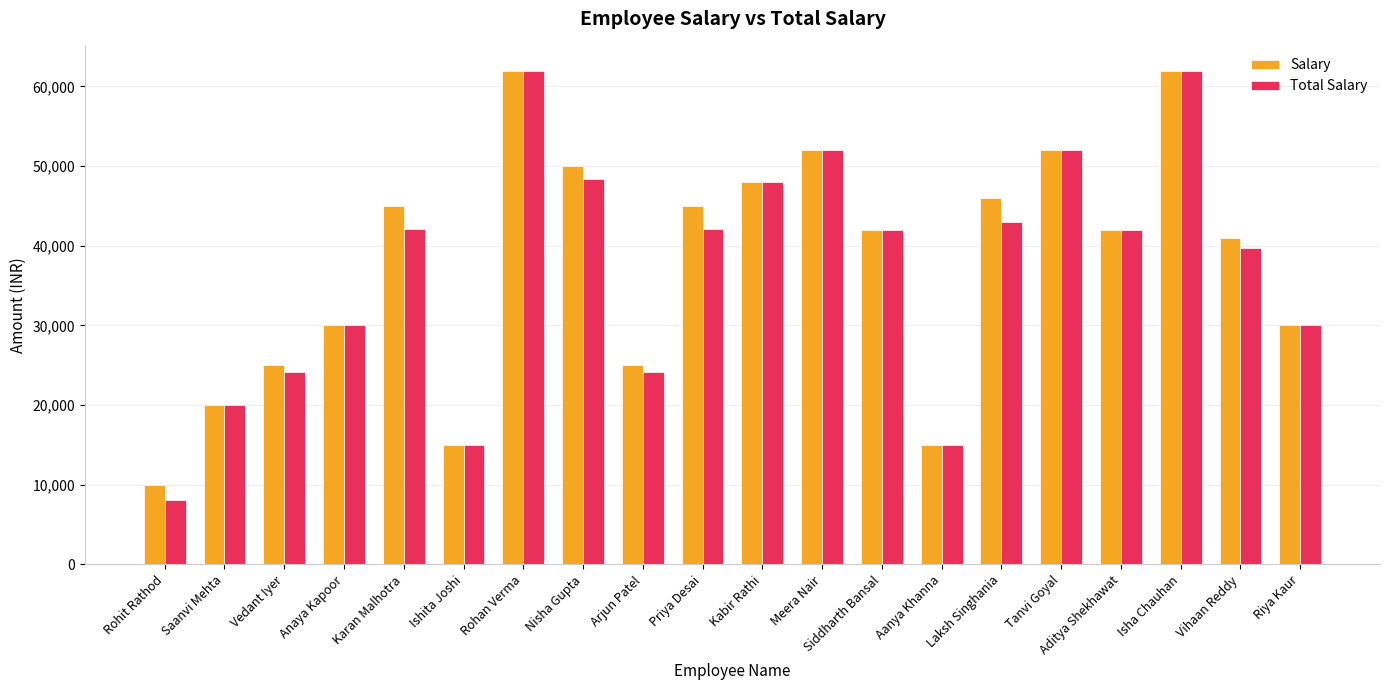

What is the spread (max minus min) of values at Arjun Patel?

806.5